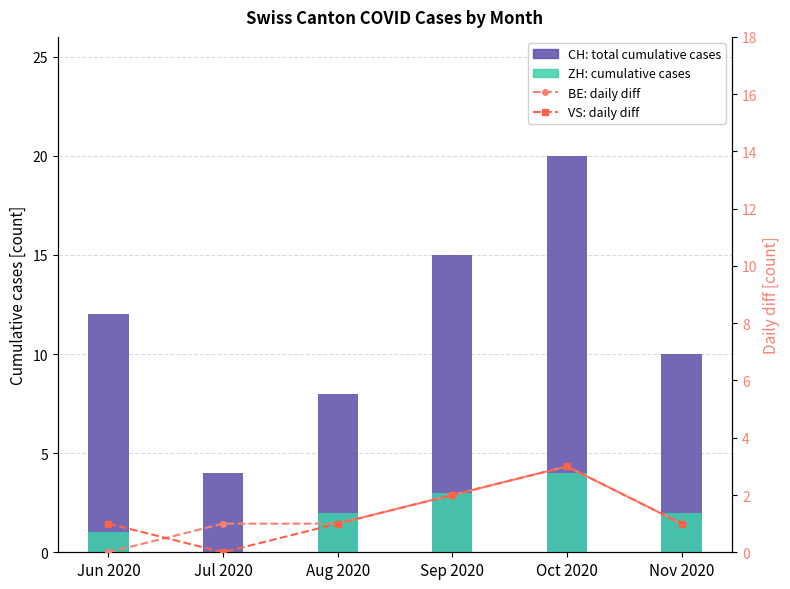

What is the average value of the BE (daily diff) series?

1